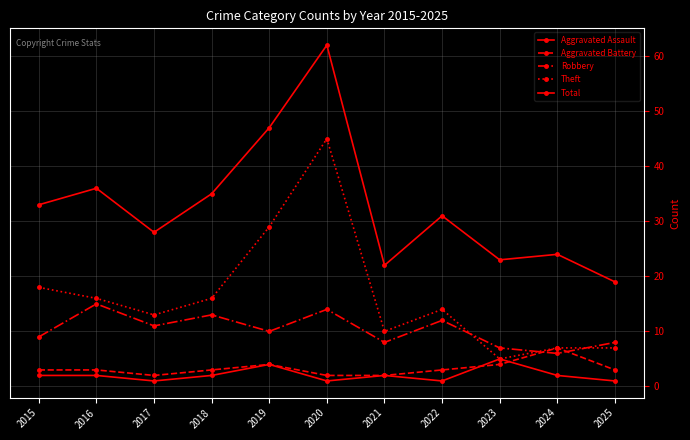

Which series has the largest range (max minus min)?

Total